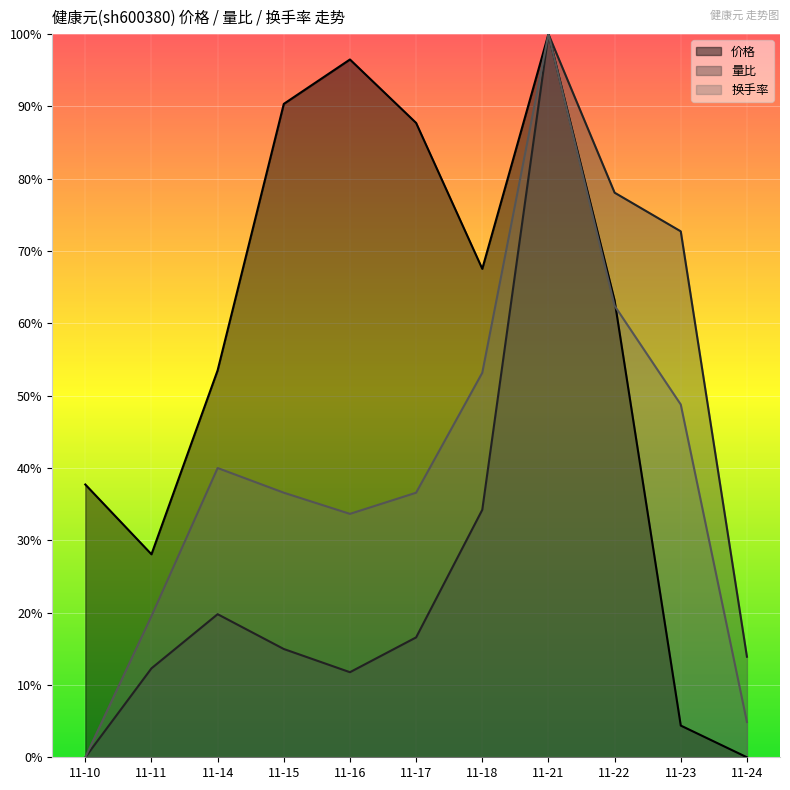

Which series ends up on top after the final intersection of 换手率 and 价格?

换手率